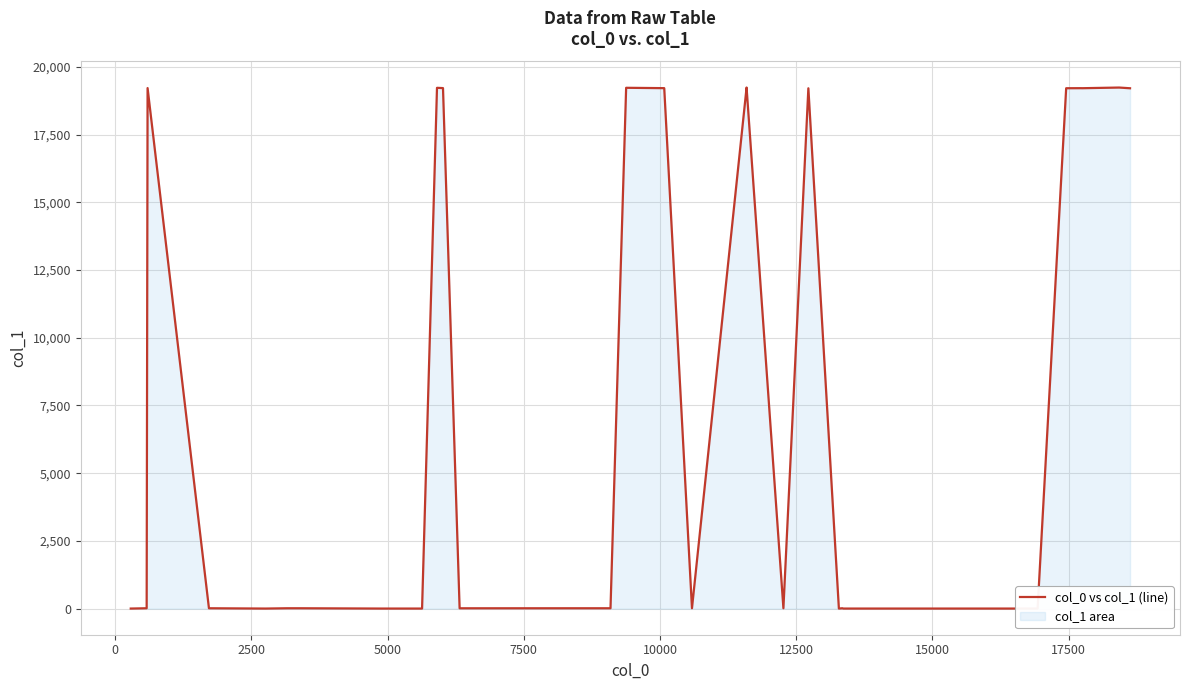

What is the difference between the second highest and minimum values?

19232